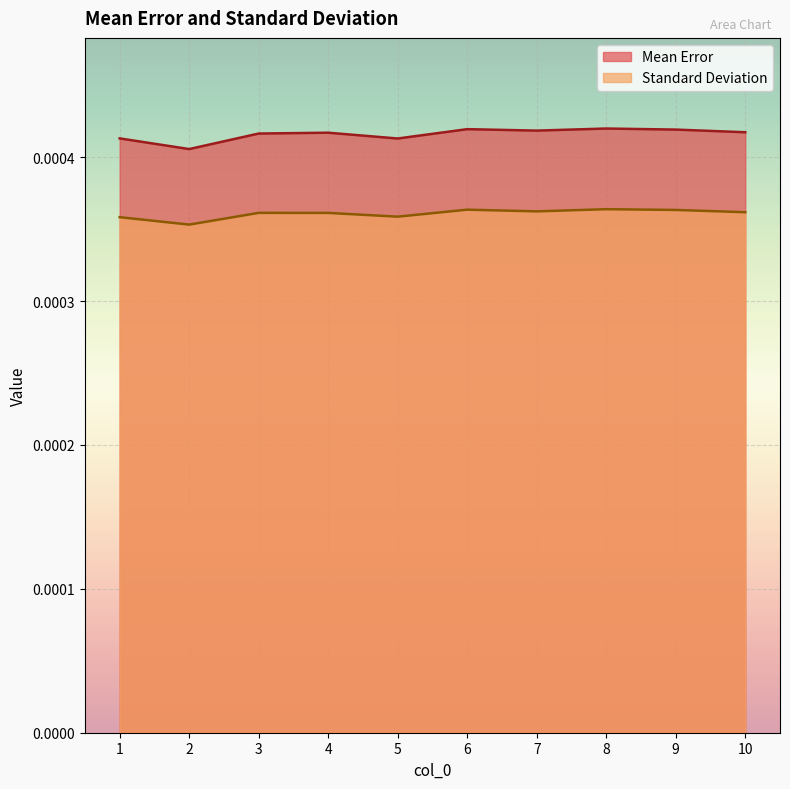

True or false: Standard Deviation and Mean Error cross at least once.

False